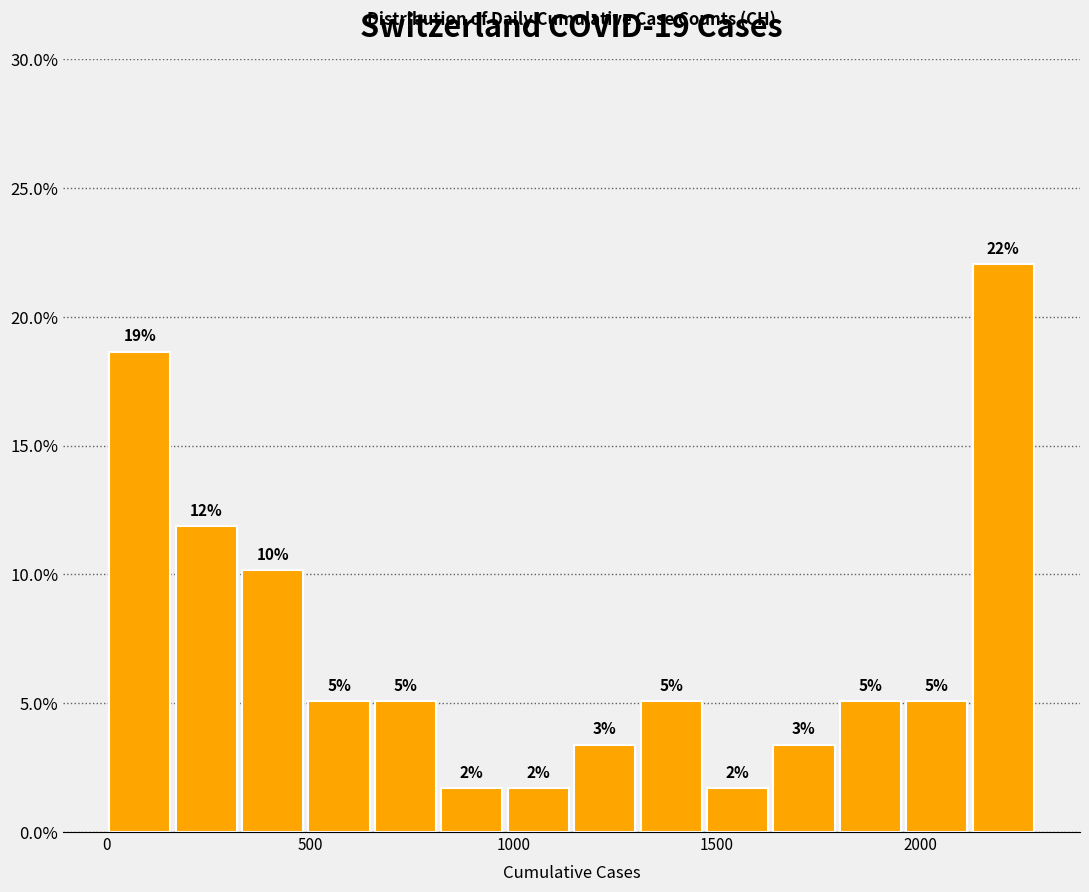

Around what value on the x-axis is the tallest bar? Give the approximate position of its centre, as read against the axis.

2200